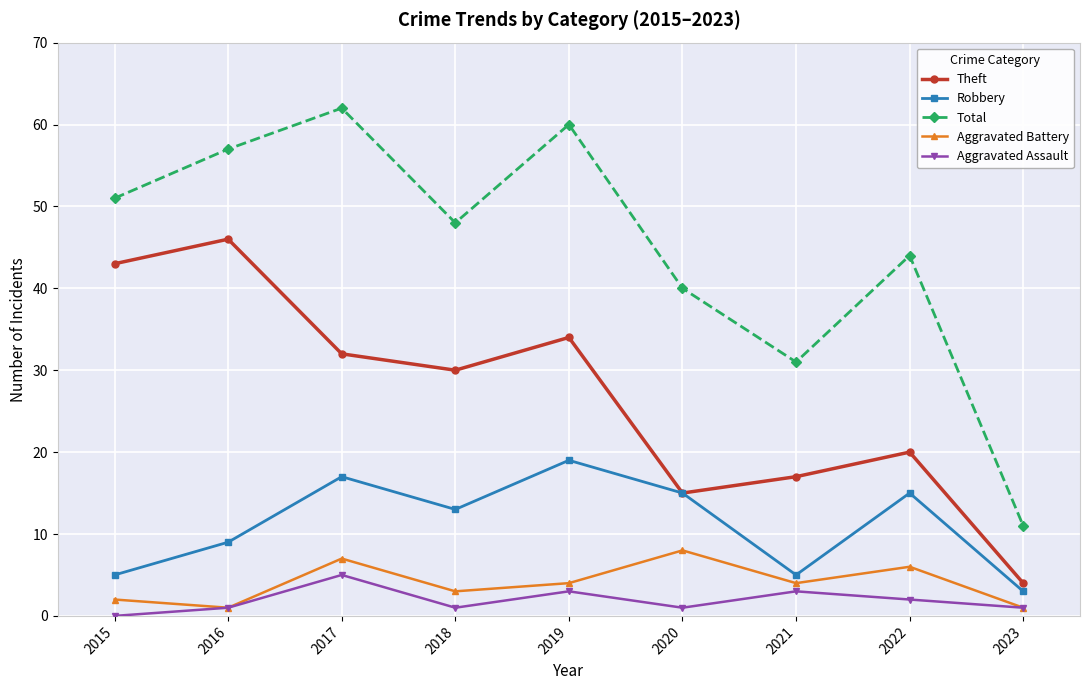

Read the Robbery value at 2017, to the nearest 10.

20